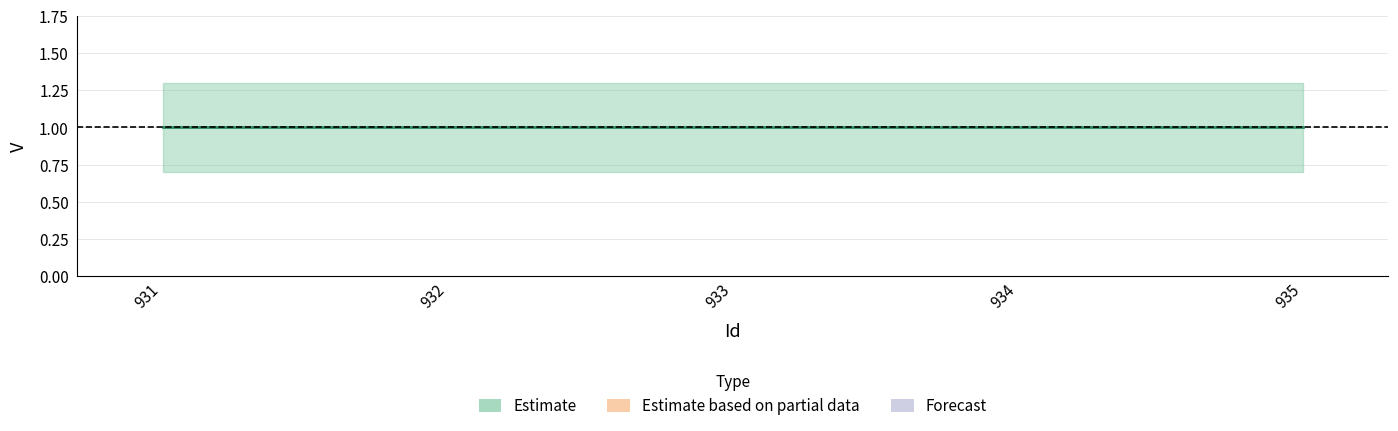

At which label is V closest to 1?

931